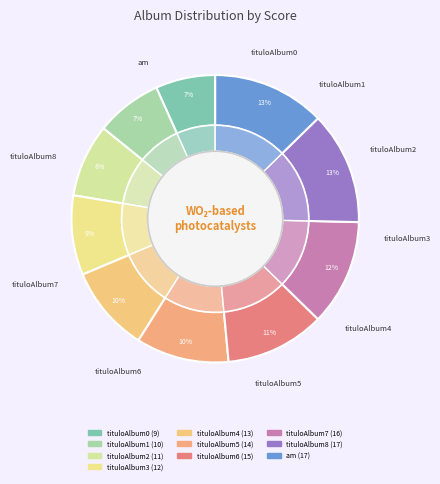

Which slice is the largest?

tituloAlbum8